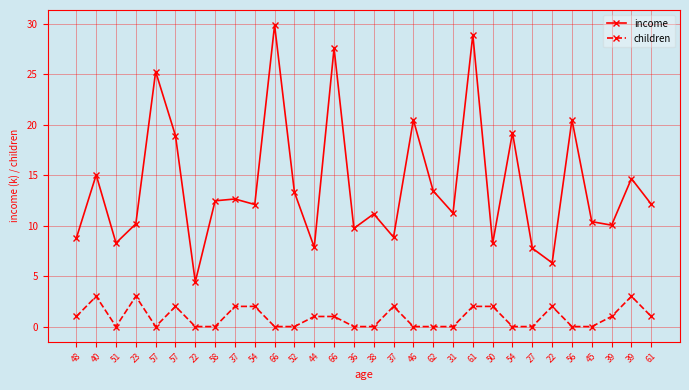

How many series are shown in this chart?

2